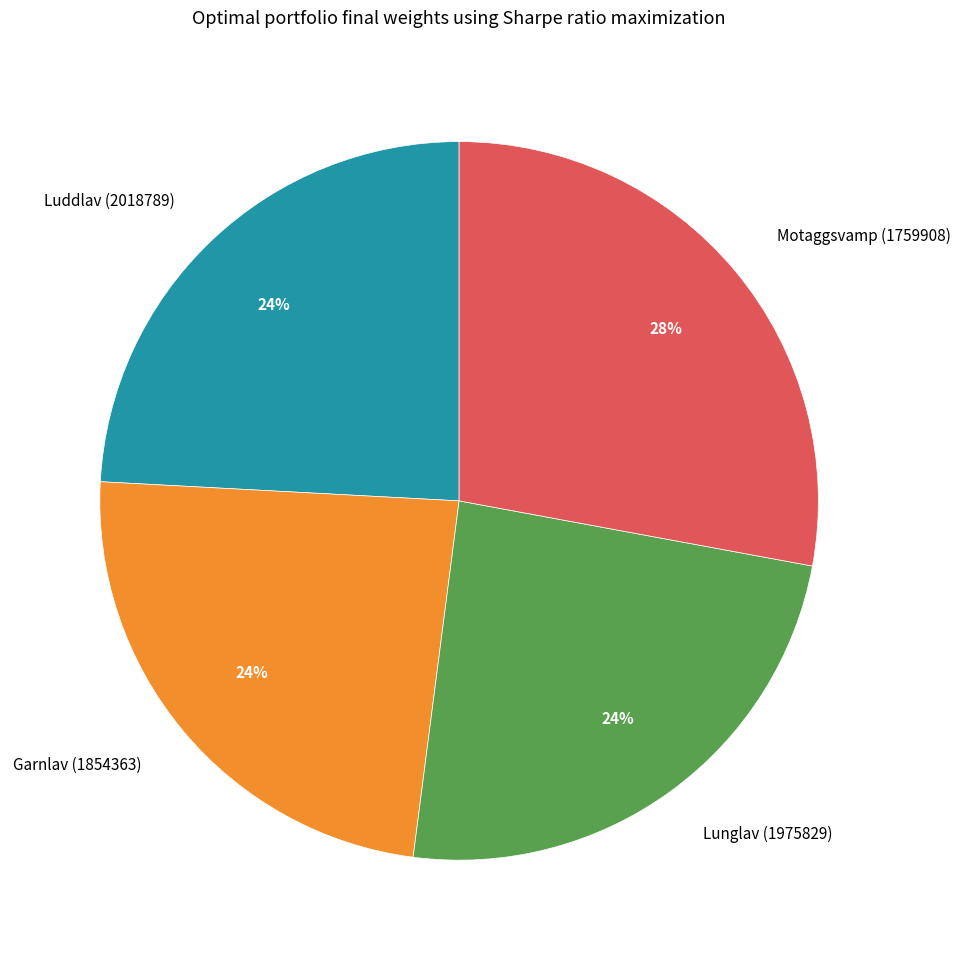

What percentage is the Garnlav (1854363) slice, to the nearest percent?

24%